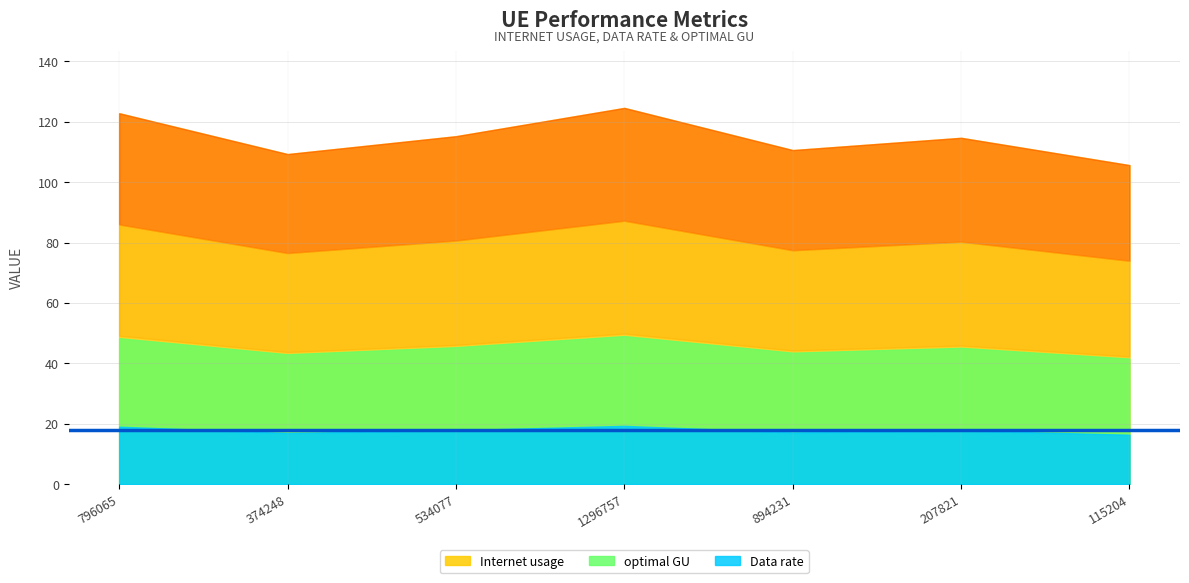

At 796065, list the series in order from largest to smallest.

Internet usage, optimal GU, Data rate